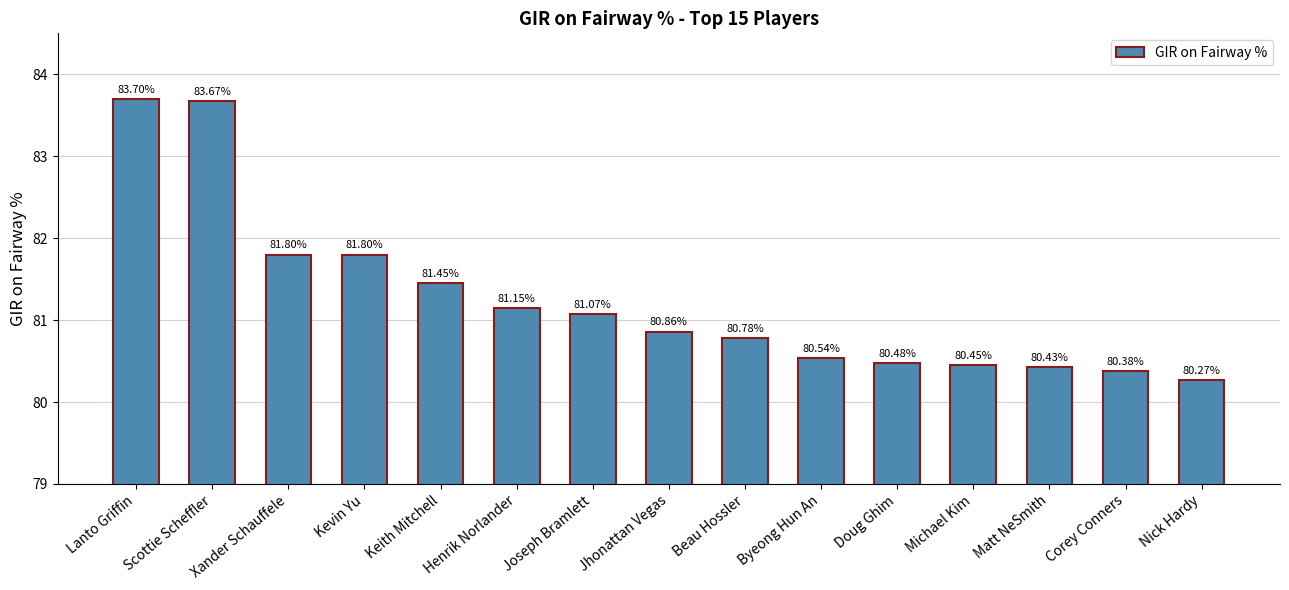

The chart shows a value of 83.7 at Scottie Scheffler. True or false?

True